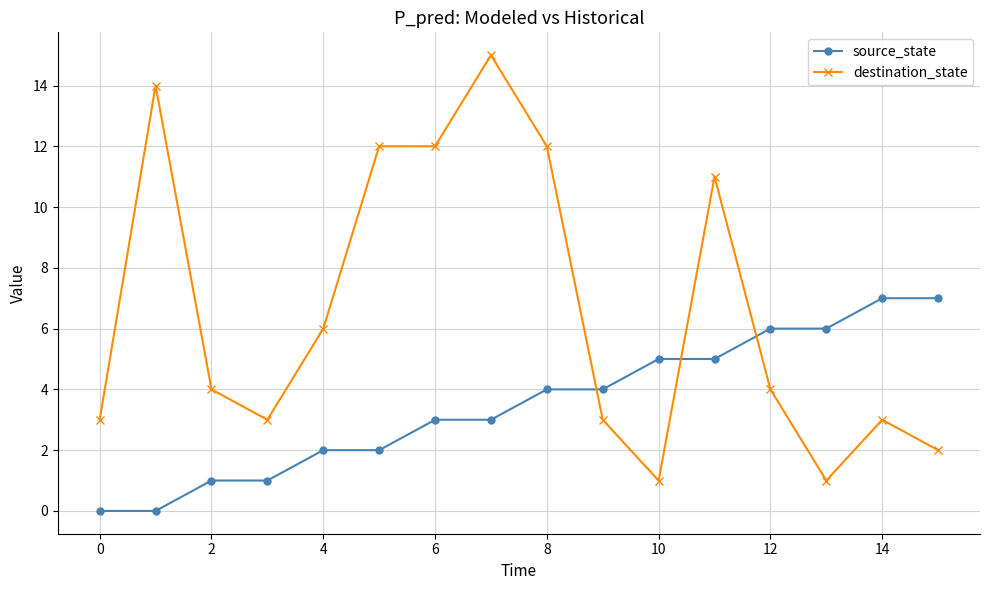

After their last crossing, which series has the higher values: destination_state or source_state?

source_state